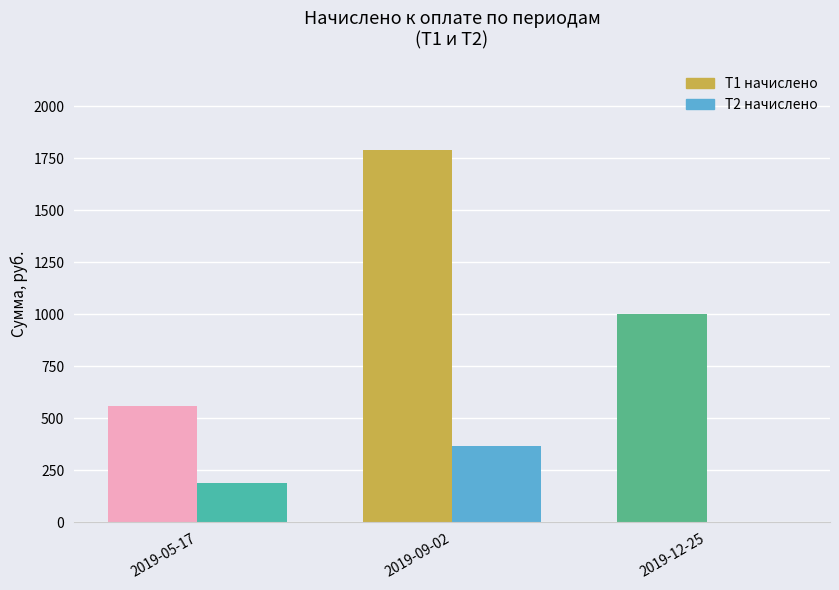

What is the label of the 2nd bar from the left?

2019-09-02